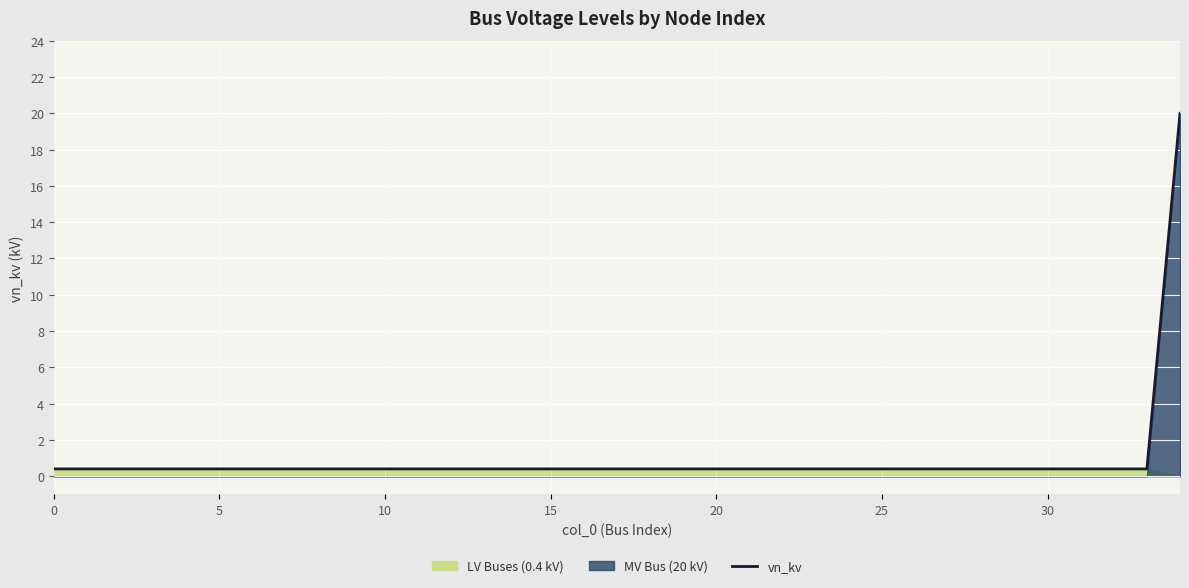

What is the maximum value for vn_kv?

20.0